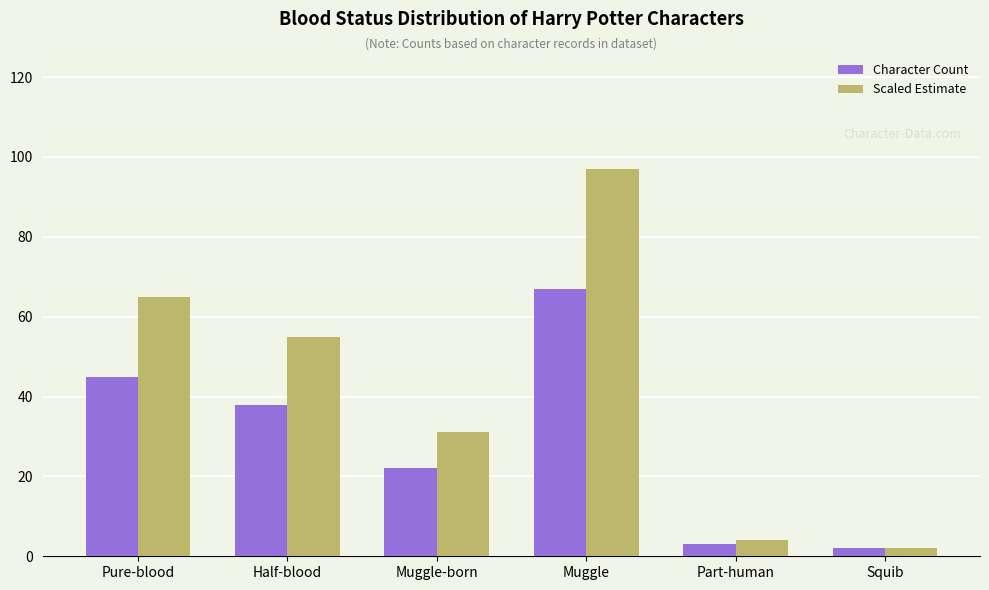

Is it true that Scaled Estimate equals 31 at Muggle-born?

True